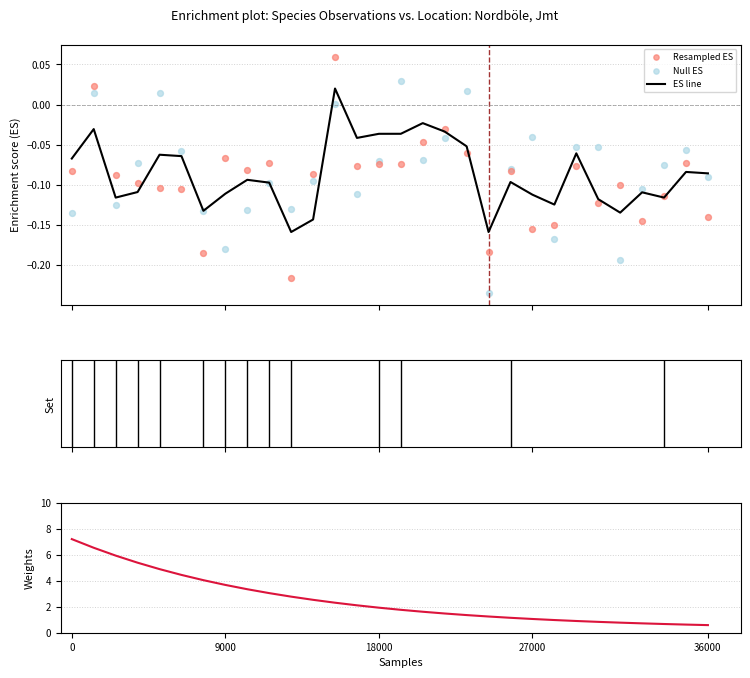

What is the total value across all series at 26?

0.4